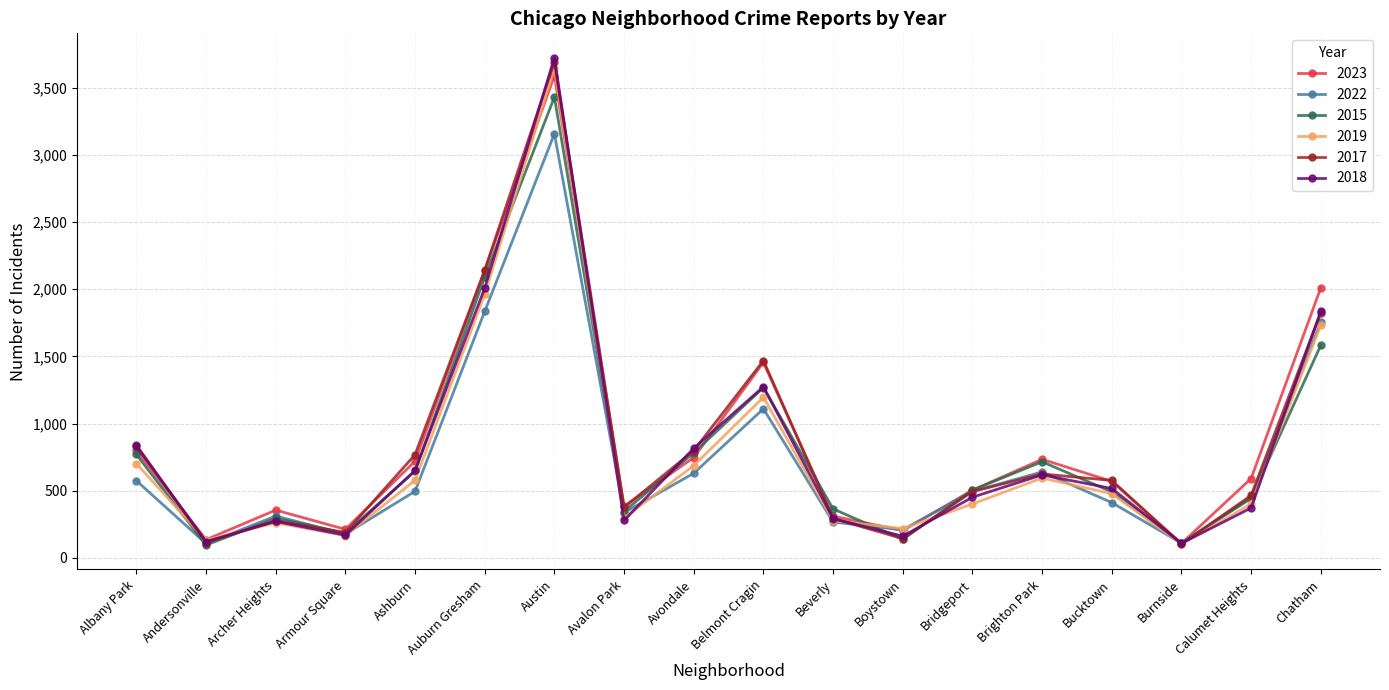

Where is the first local minimum for 2019?

Andersonville